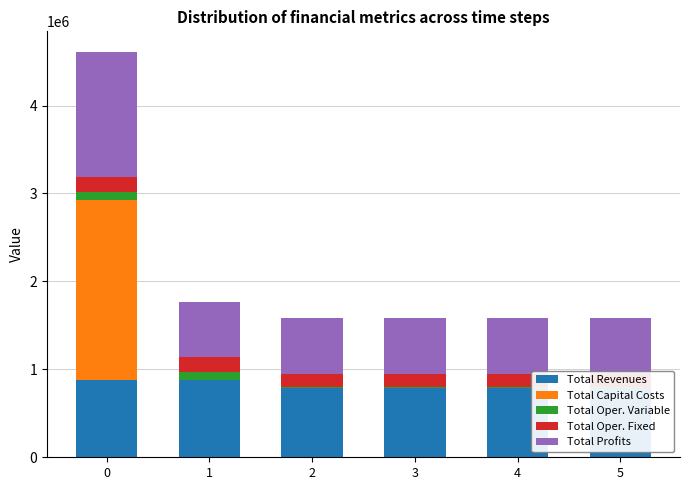

Is the value of Total Profits at 5 greater than the value of Total Oper. Variable at 4?

Yes